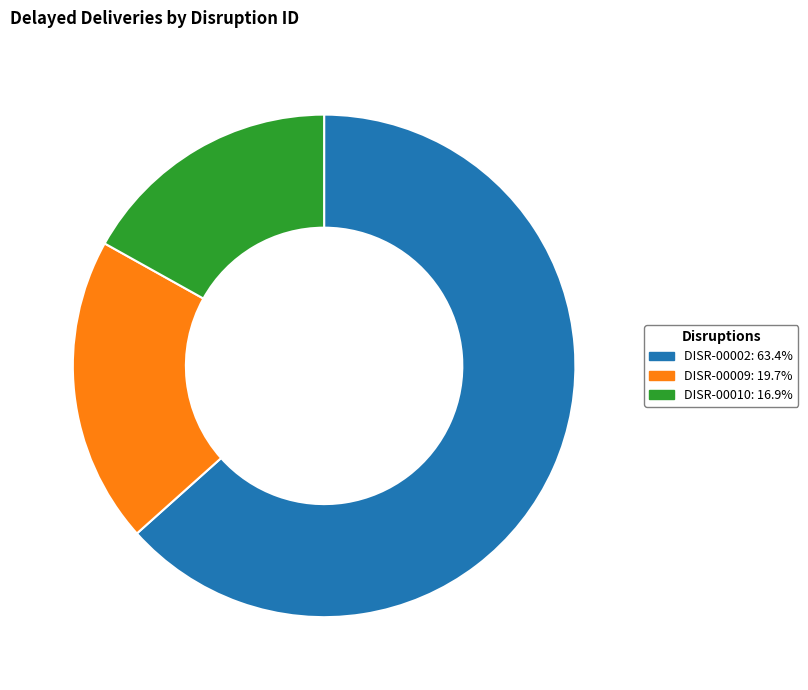

Which category has the biggest portion of the pie?

DISR-00002